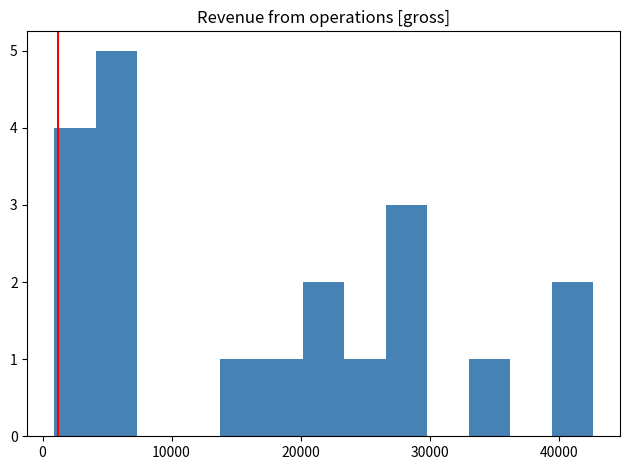

Read against the x-axis, roughly where is the centre of the tallest bar?

6000